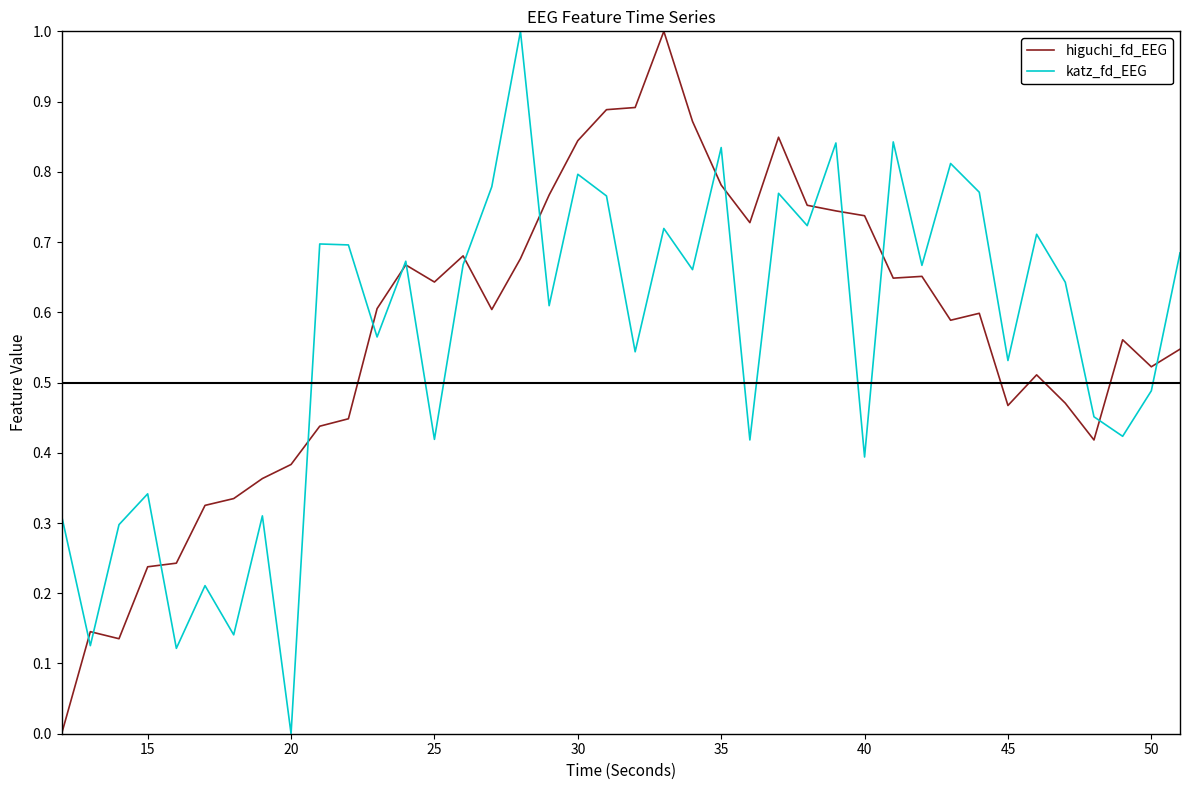

What is the highest value of the higuchi_fd_EEG series?

1.0